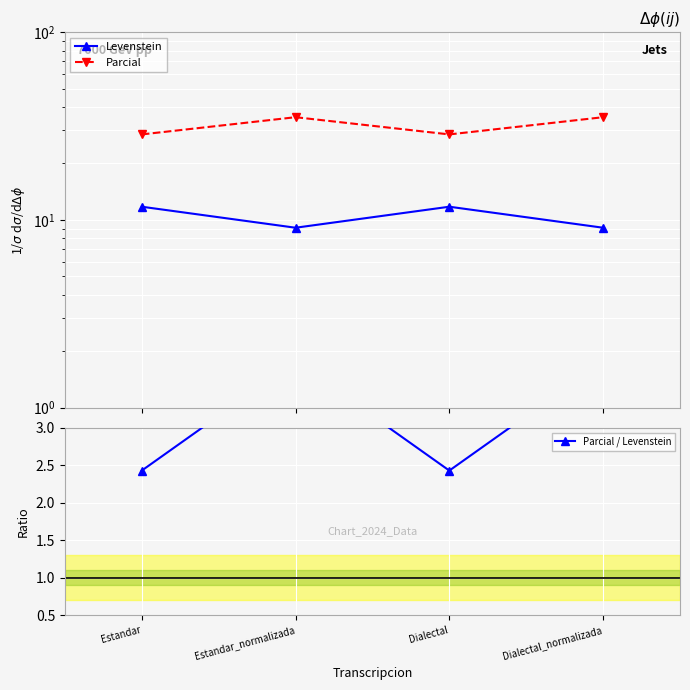

Reading right to left, transcribe all the data shown in this chart.

Levenstein: 9.1	11.8	9.1	11.8
Parcial: 35.3	28.6	35.3	28.6
Parcial / Levenstein: 3.9	2.4	3.9	2.4